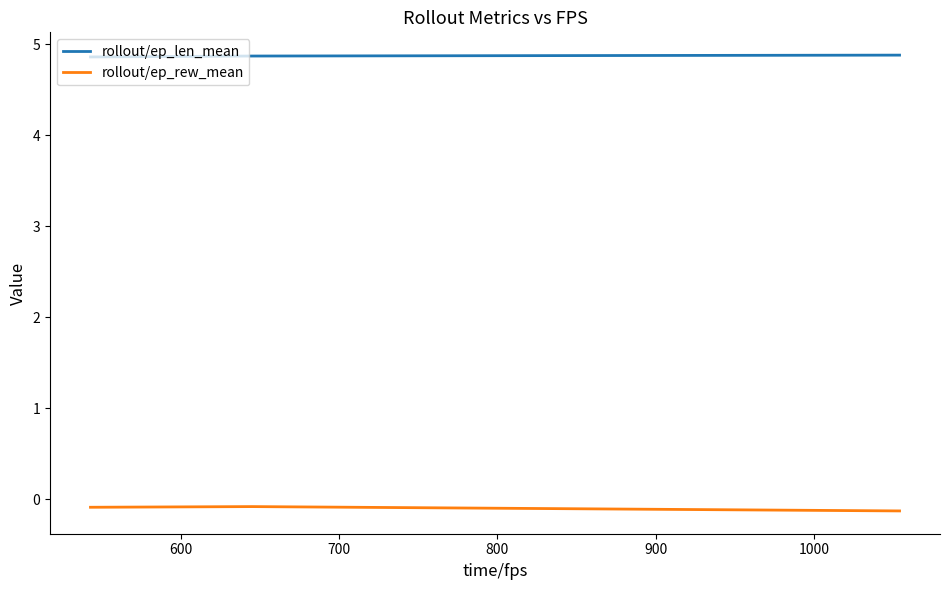

Which series has the widest spread of values?

rollout/ep_rew_mean